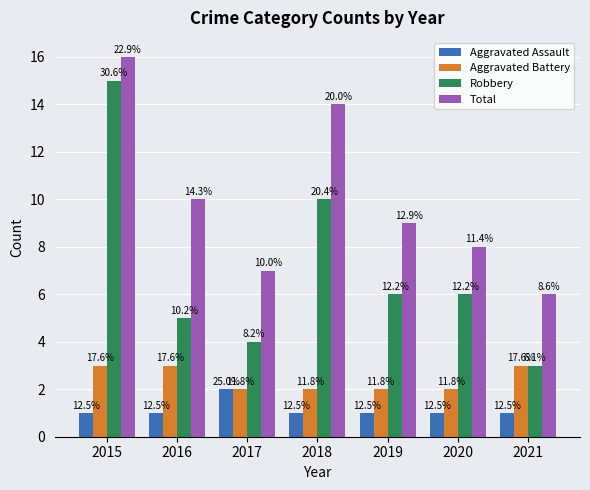

List the labels in order of Aggravated Assault value, smallest first.

2015, 2016, 2018, 2019, 2020, 2021, 2017